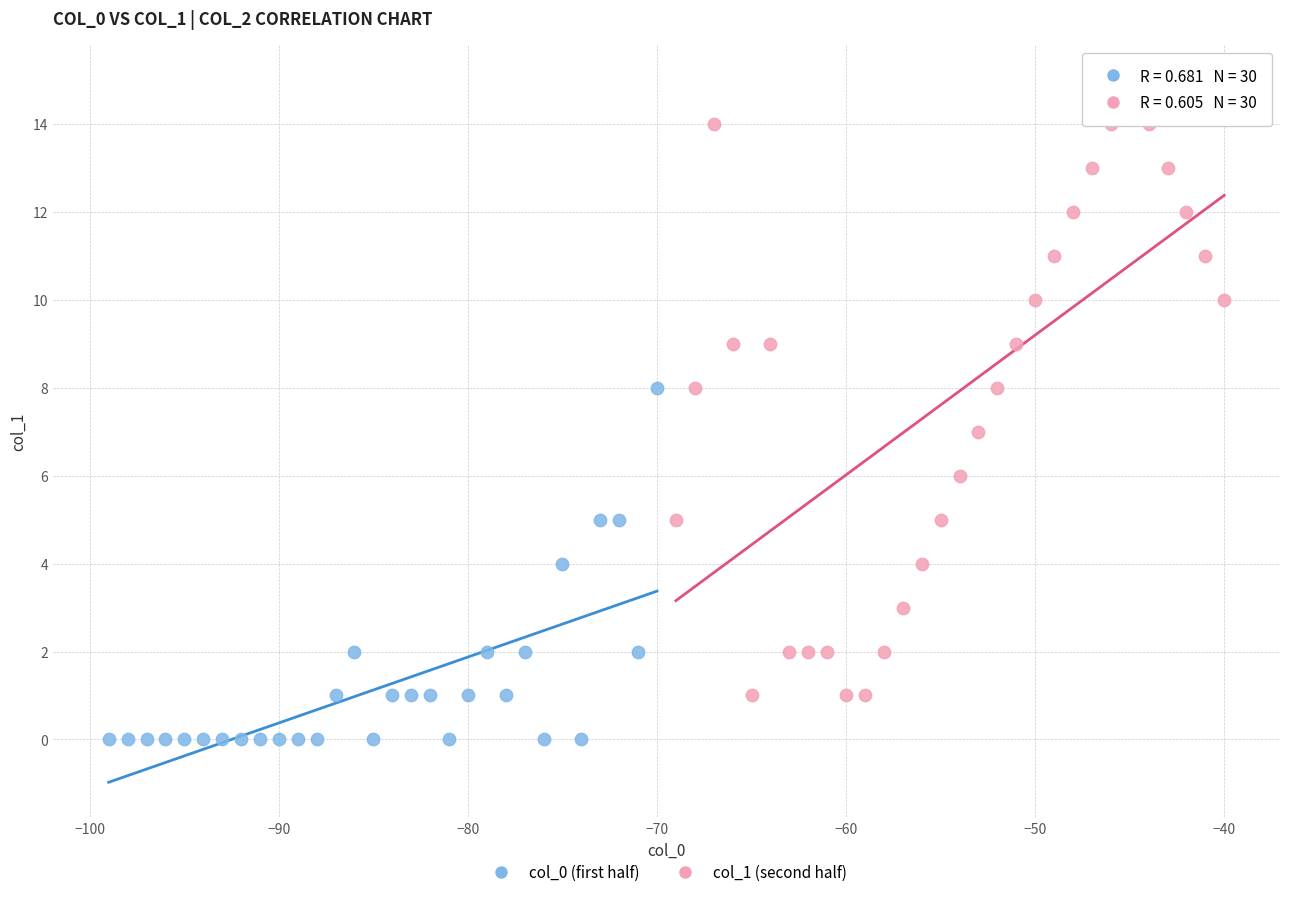

Which series has the widest spread of Y values?

col_1 (second half)